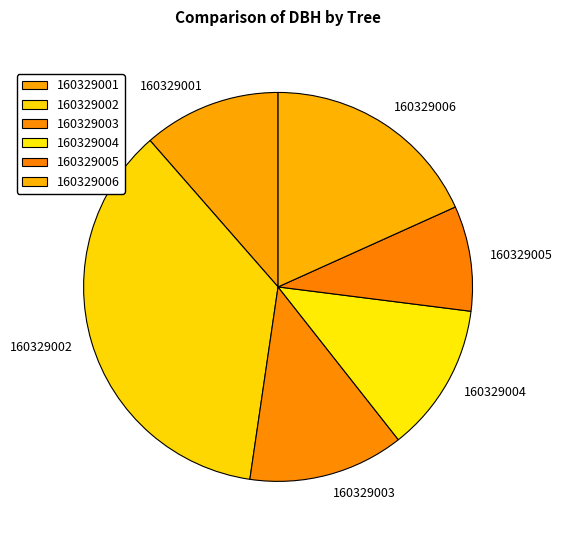

Do 160329005 and 160329006 together represent more than half of the pie?

No